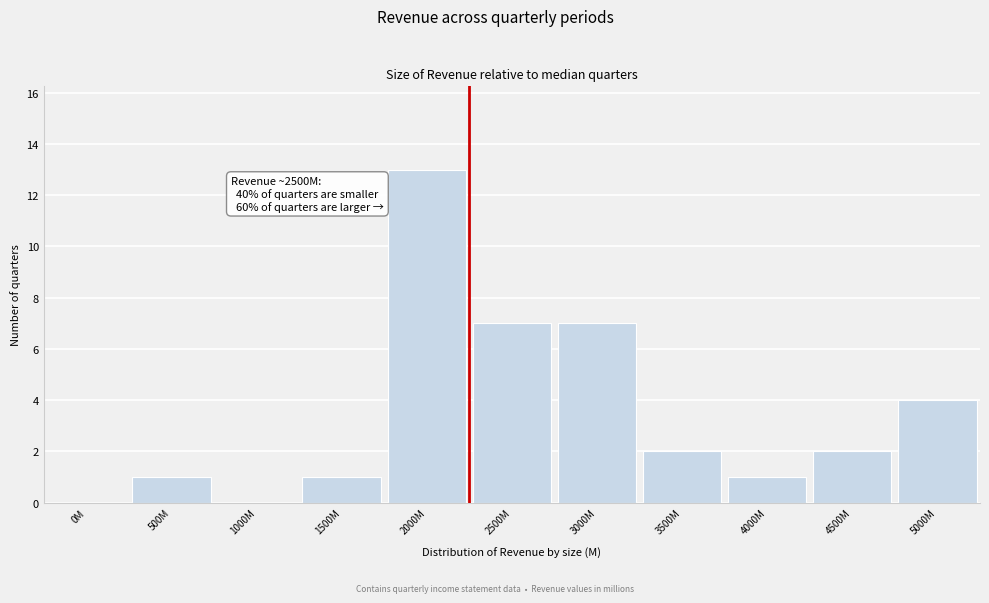

Reading left to right, list all the values displayed in this chart.

0M=0	500M=1	1000M=0	1500M=1	2000M=13	2500M=7	3000M=7	3500M=2	4000M=1	4500M=2	5000M=4